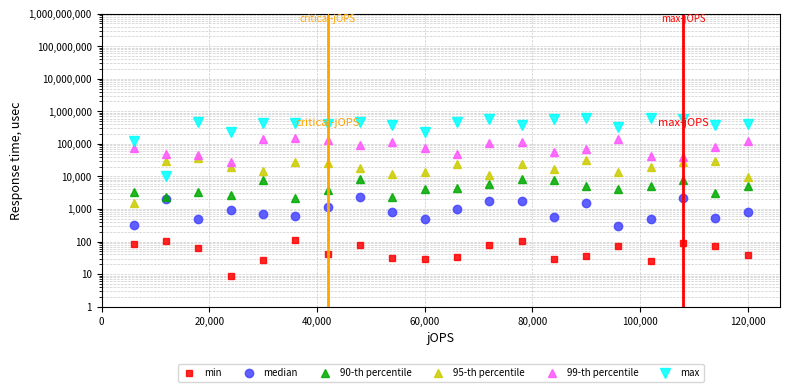

How many lines are shown in the chart?

6